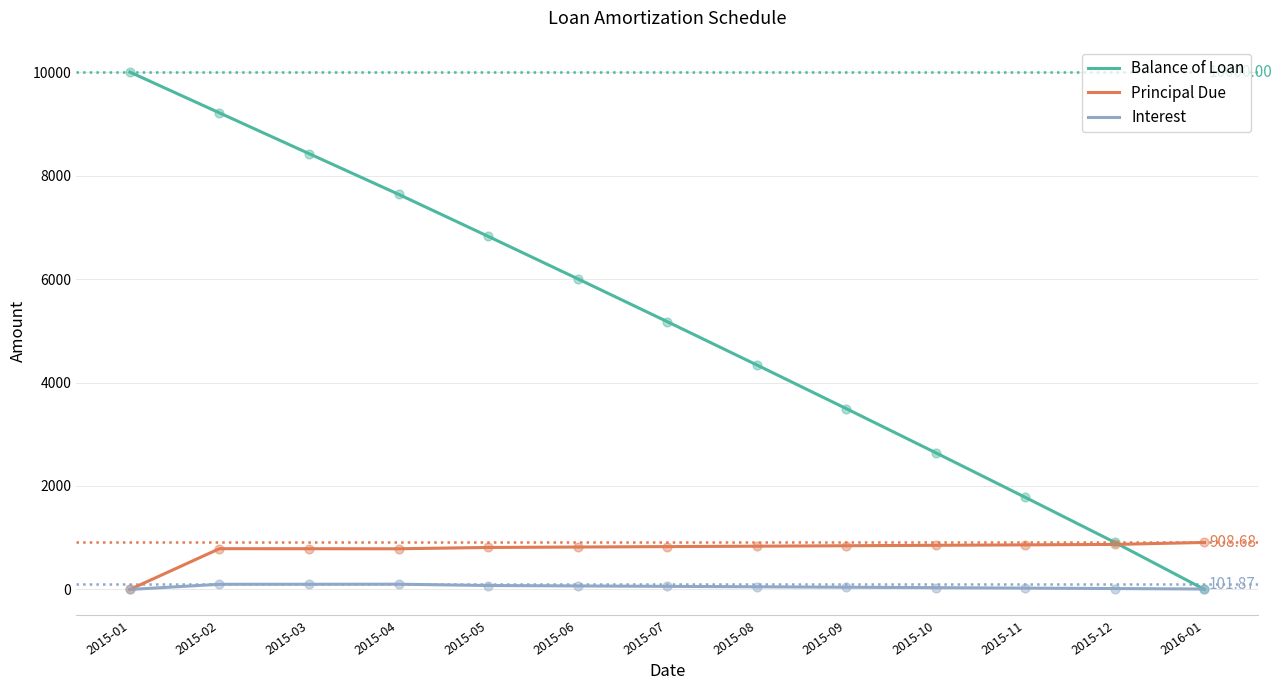

What are all the series names shown in the legend?

Balance of Loan, Principal Due, Interest